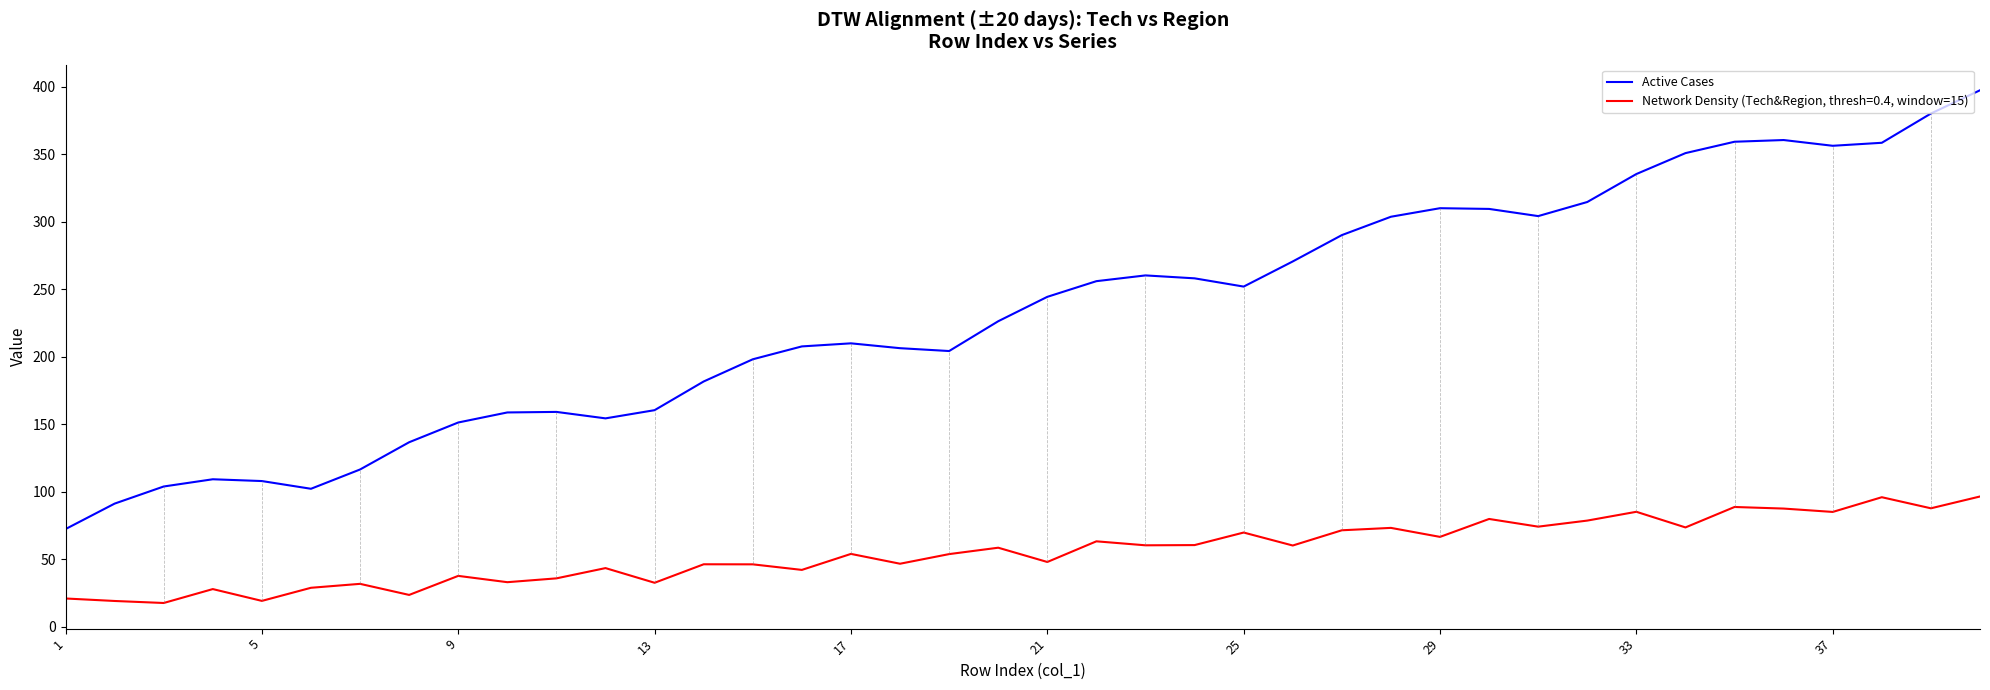

What is the difference between the maximum and minimum values in the Active Cases series?

325.0